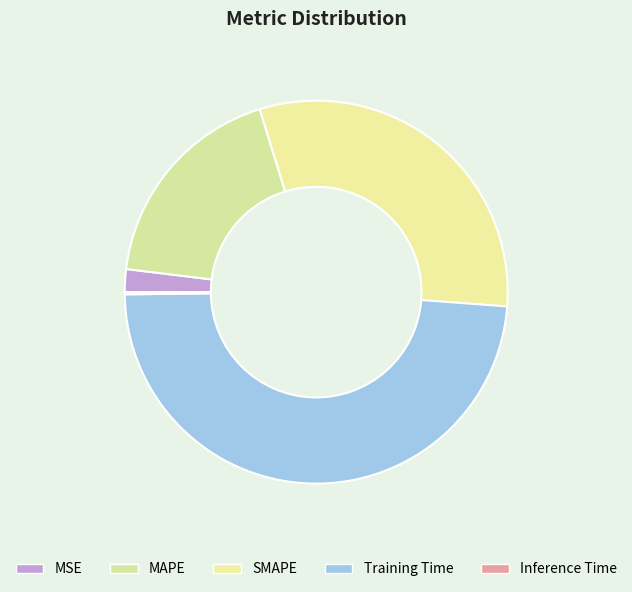

Is there a majority slice in this chart?

No